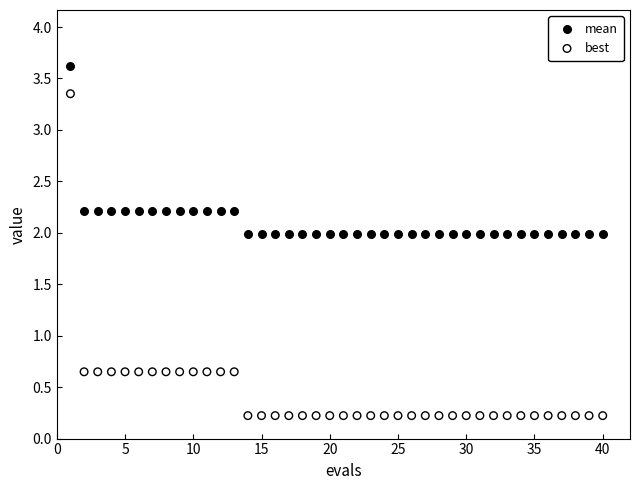

Which series contains the lowest Y value?

best